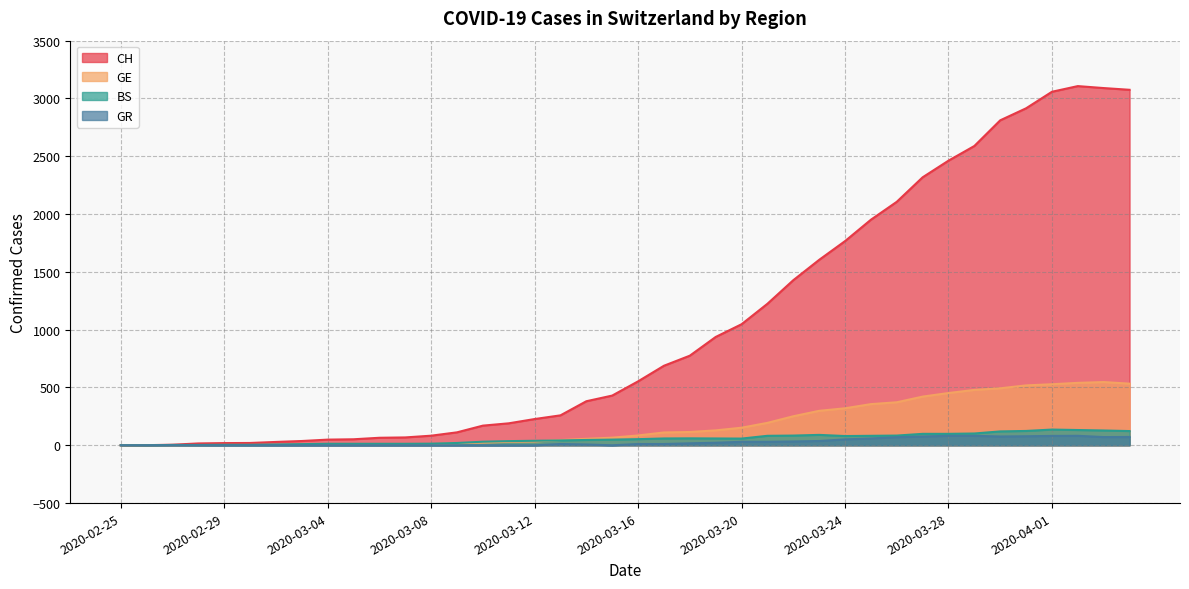

Rank the series at 2020-04-04 from highest to lowest value.

CH, GE, BS, GR